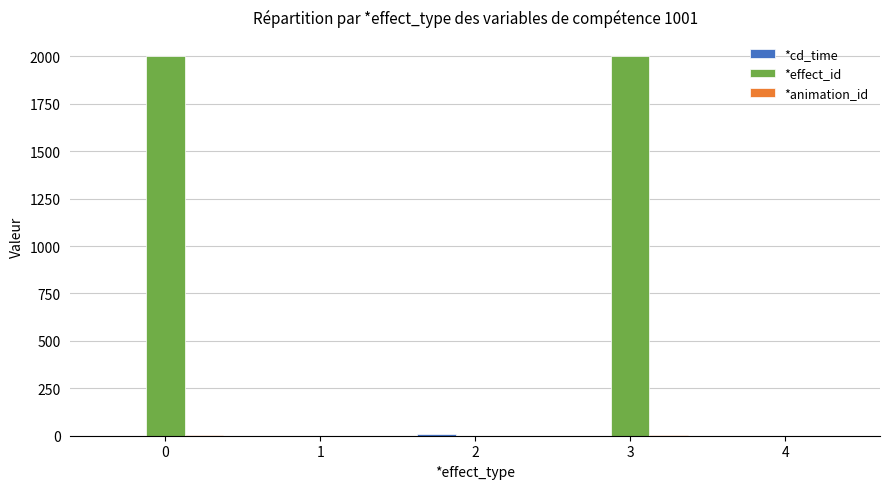

True or false: *effect_id has a value of 2001.0 at 0.

True